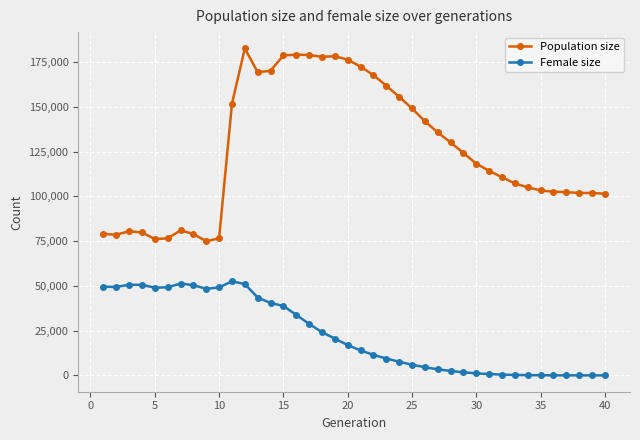

List the series in order of their peak value, highest first.

Population size, Female size